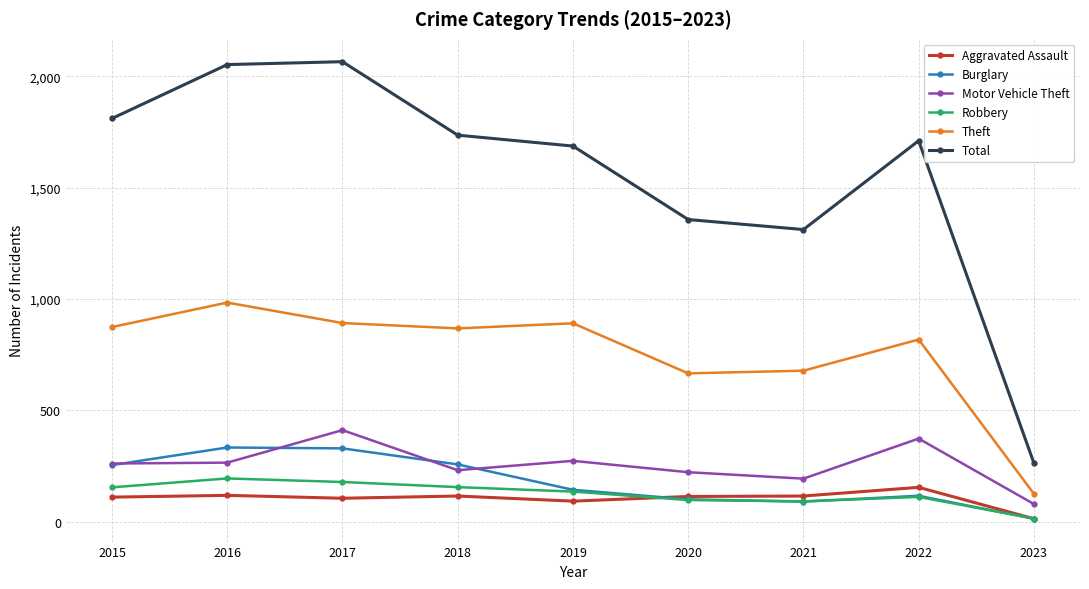

How many lines are shown in the chart?

6